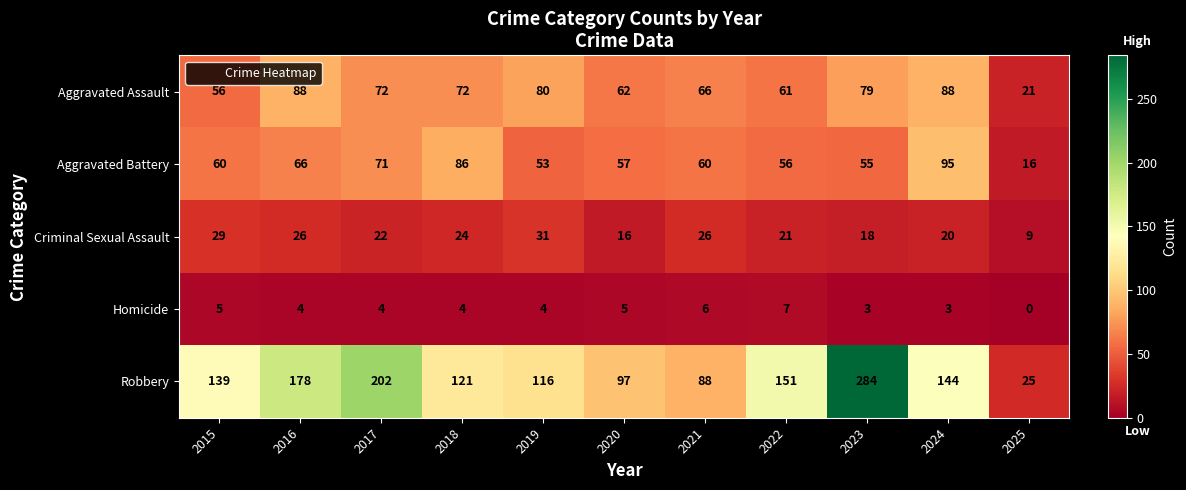

Is it true that Robbery equals 70 at 2024?

False